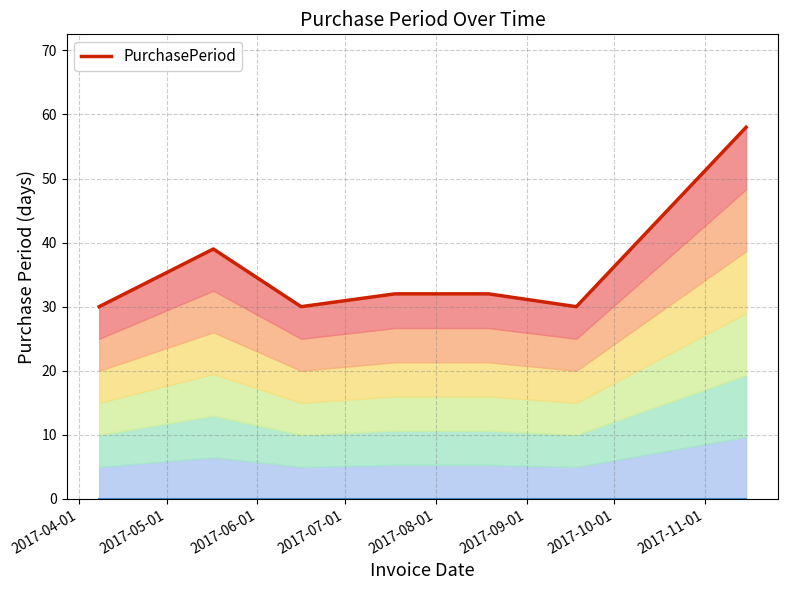

Reading right to left, extract all data points from this chart.

58	30	32	32	30	39	30